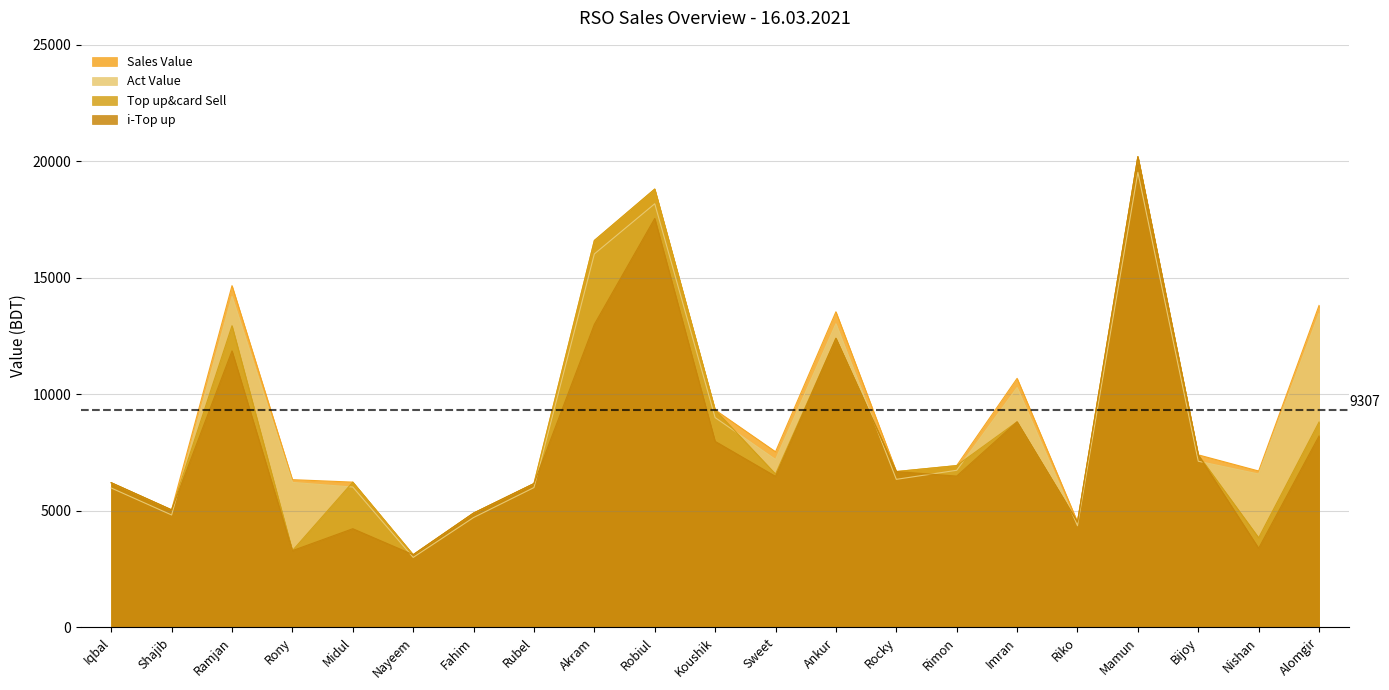

What is the value of the i-Top up point at the 3rd from the left?

11865.0